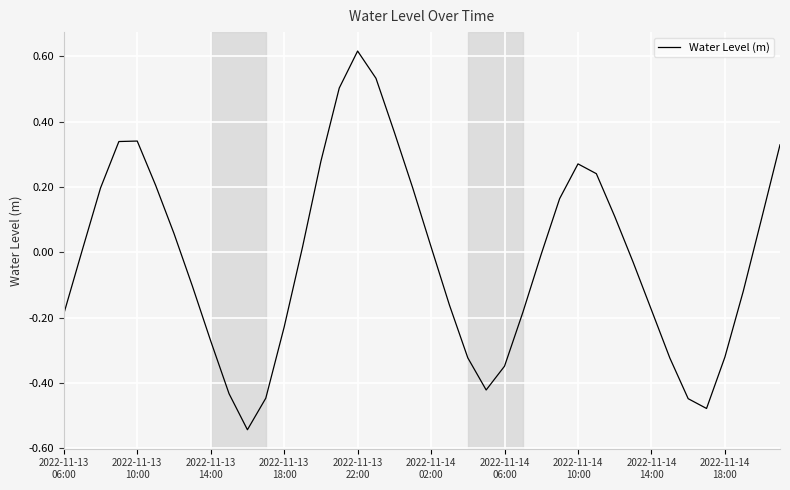

What is the difference between the maximum and minimum values?

1.2